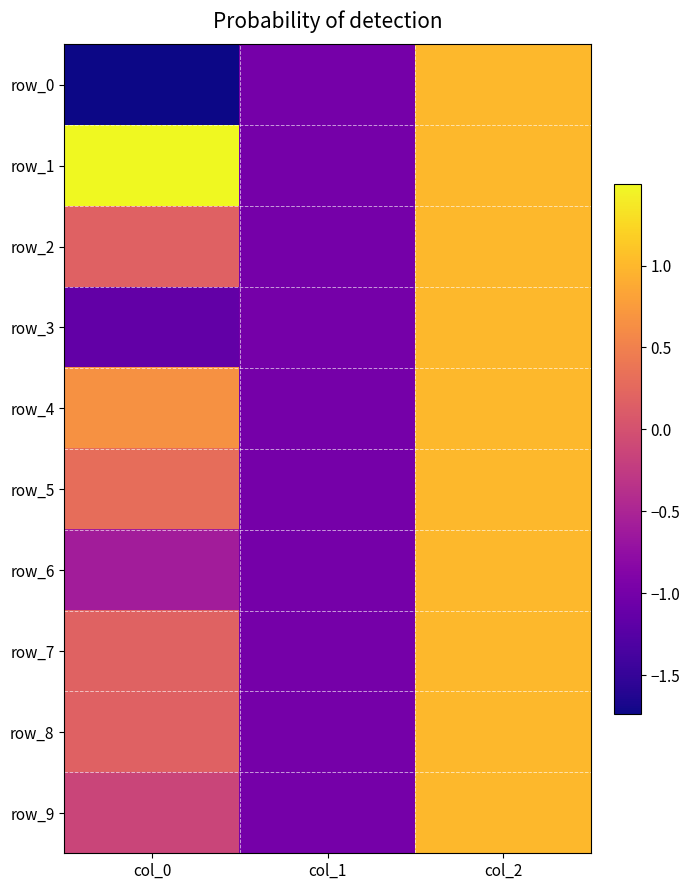

Is the value of row_0 at col_0 greater than the value of row_2 at col_1?

No